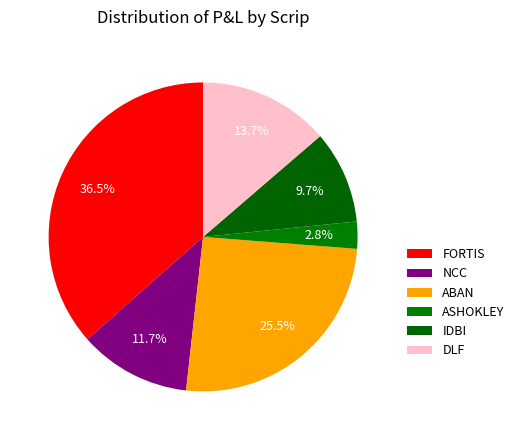

Count the number of slices in the pie.

6